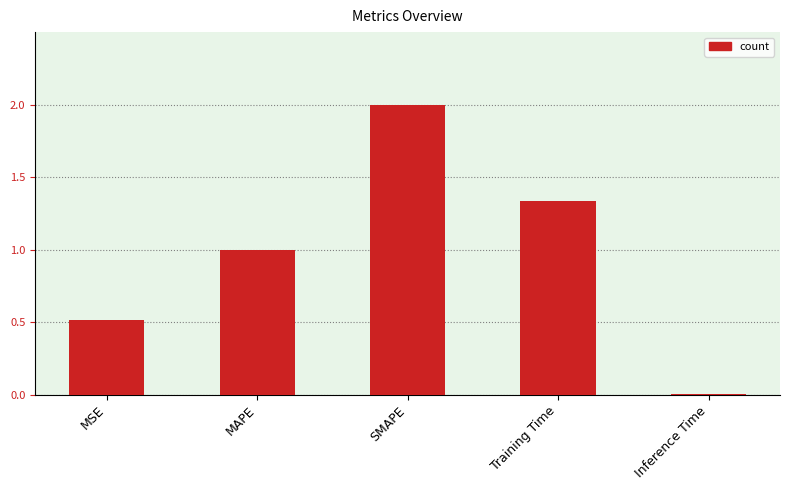

What is the maximum value shown in the chart?

2.0